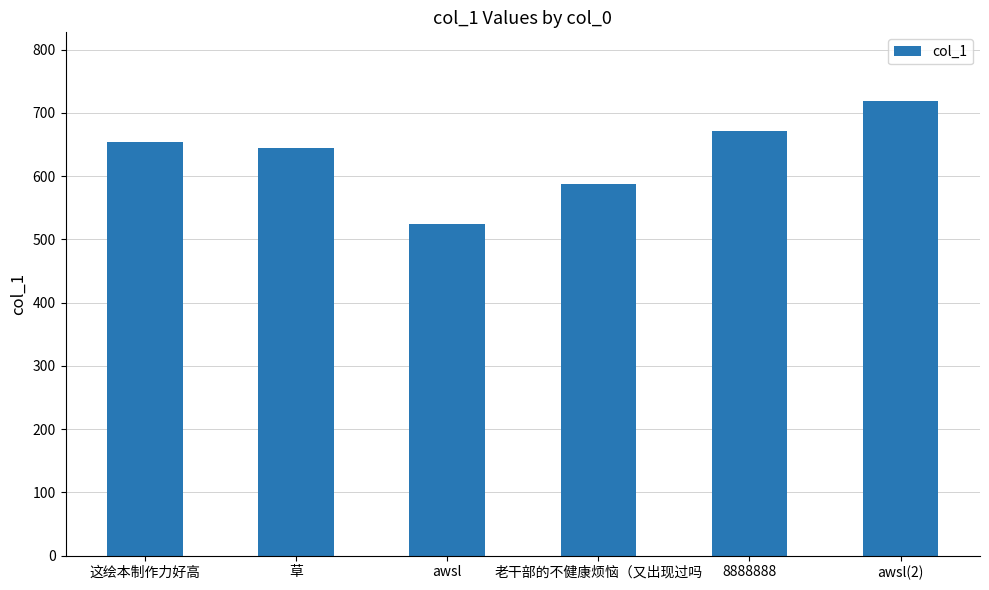

Reading left to right, extract all data points from this chart.

653.8	644.8	523.7	588.0	672.2	719.6